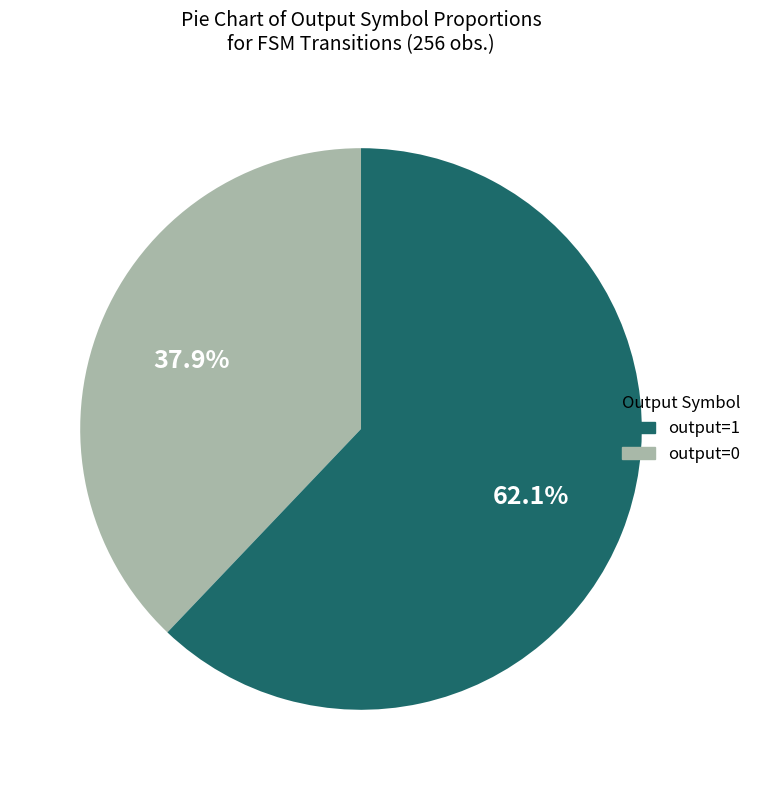

Count the number of slices in the pie.

2